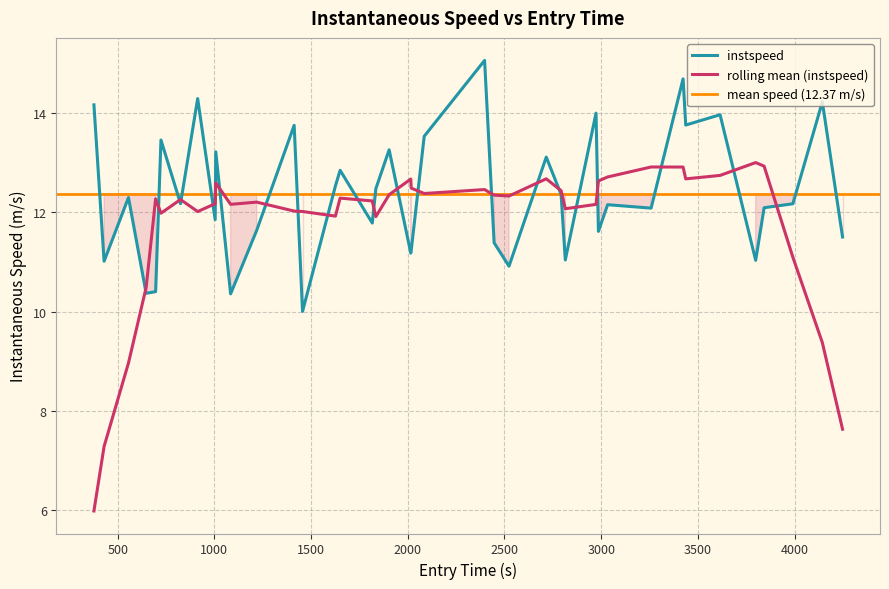

What is the lowest value of the instspeed series?

10.0